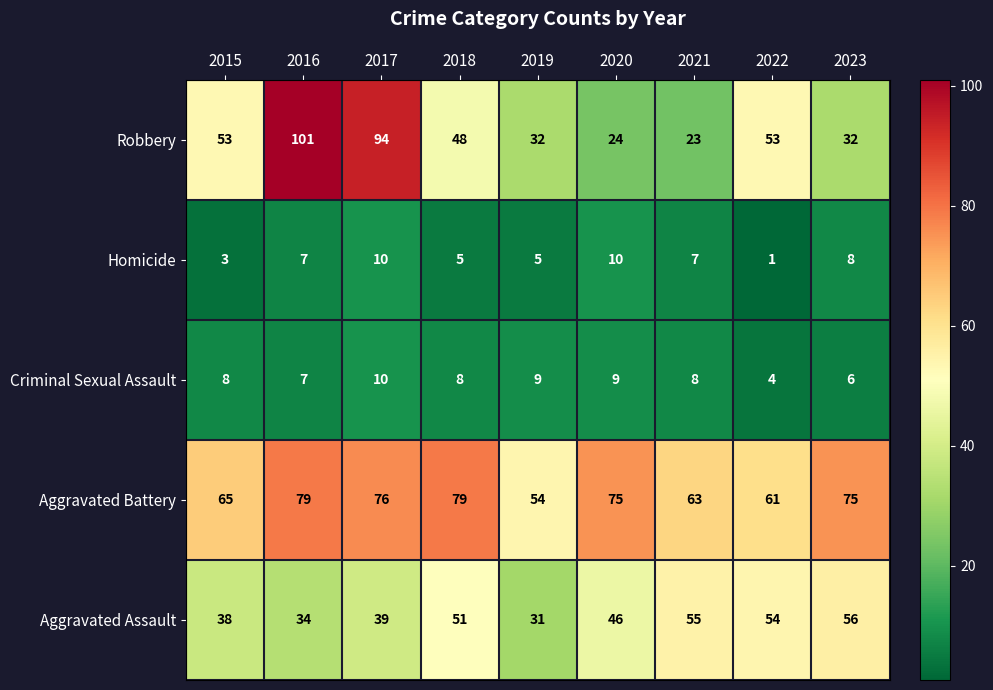

What is the maximum value shown in the chart?

101